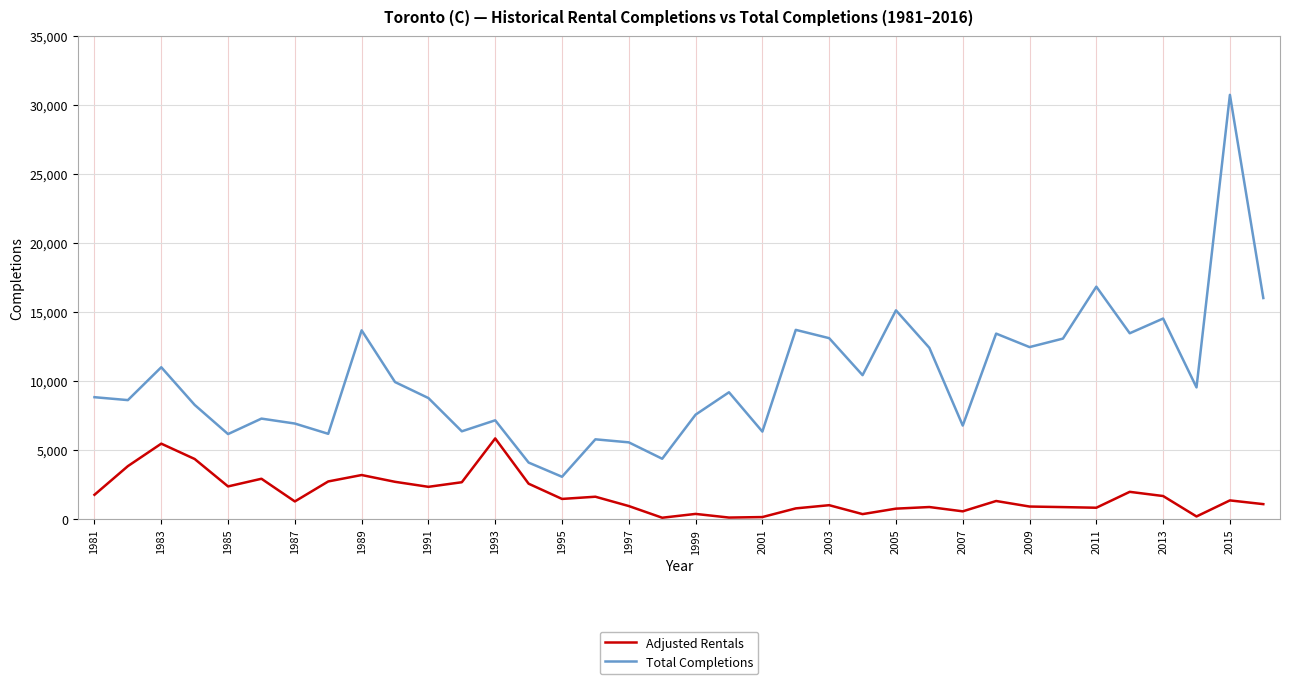

What is the greatest value displayed?

30749